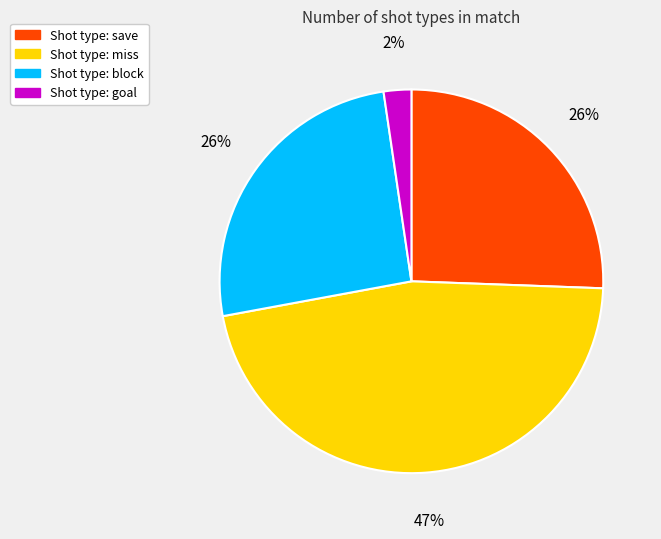

To the nearest percent, what is the average slice percentage?

25%